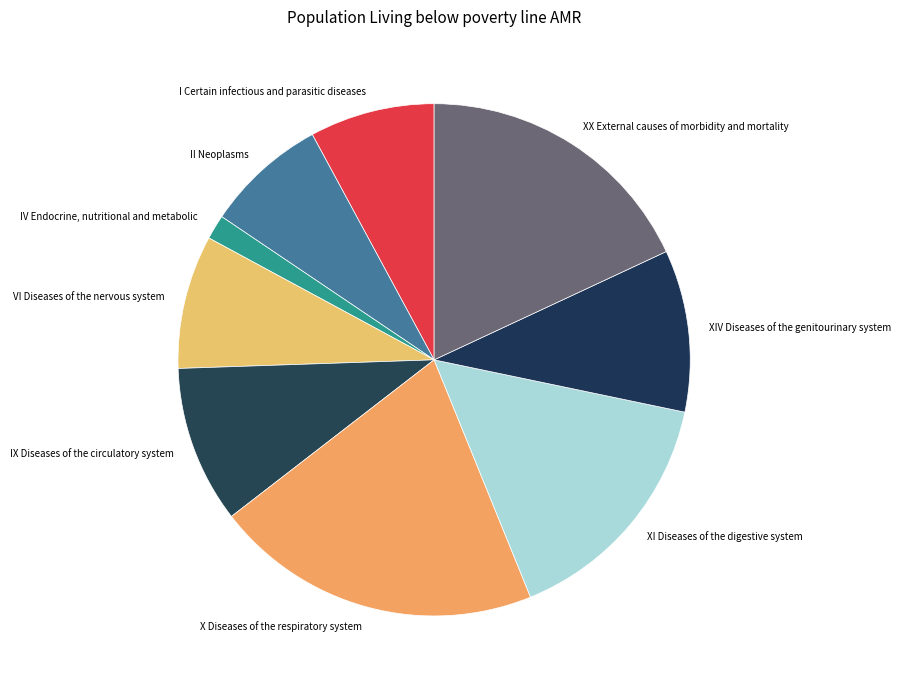

What is the largest slice in the pie chart?

X Diseases of the respiratory system